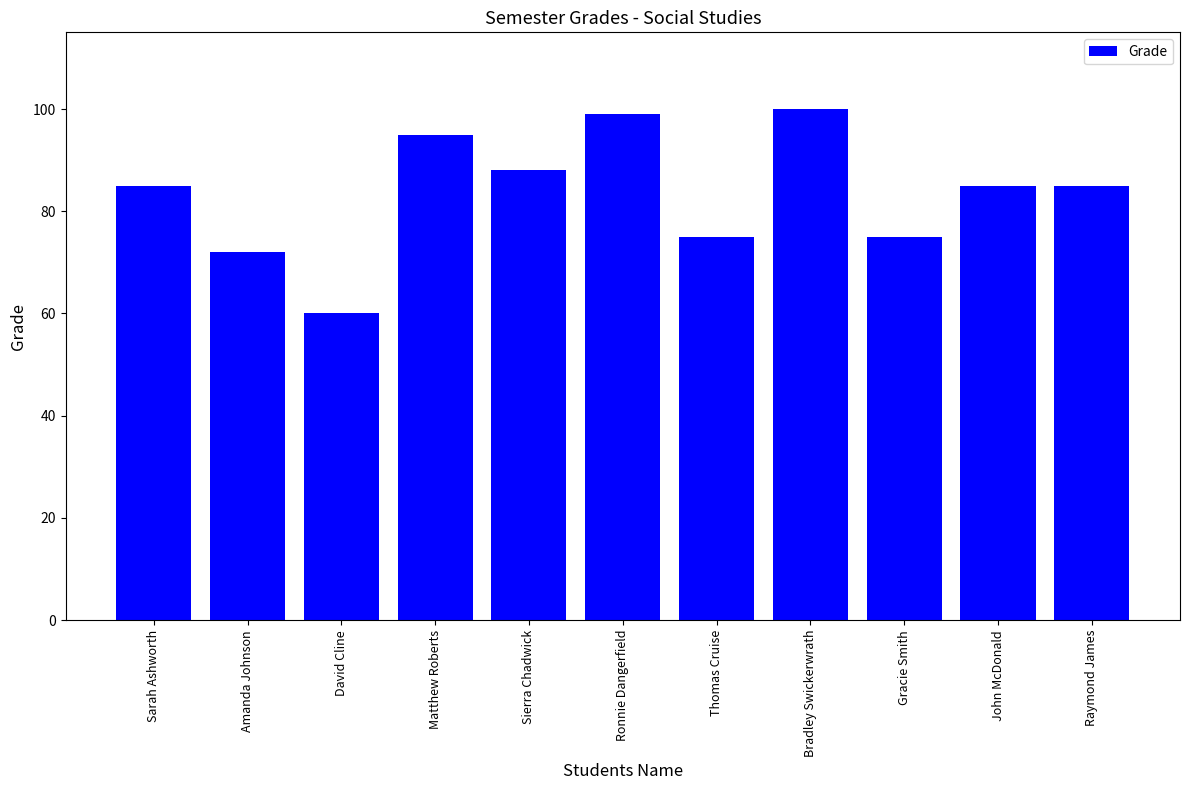

What is the value of the 5th bar from the left?

88